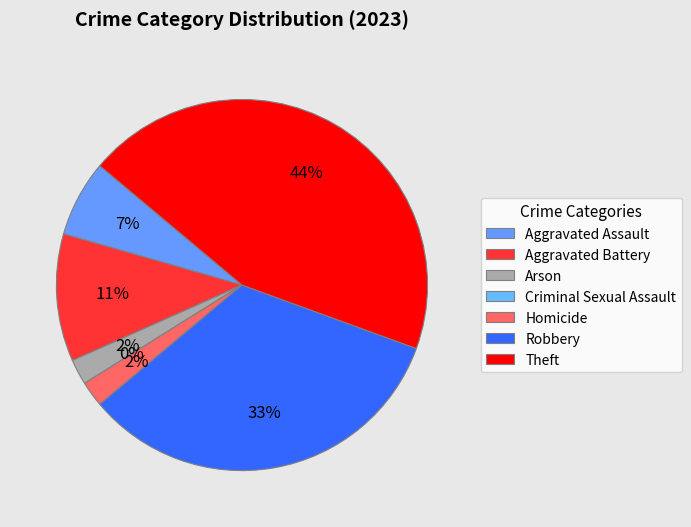

Rank the categories by value from highest to lowest.

Theft, Robbery, Aggravated Battery, Aggravated Assault, Arson, Homicide, Criminal Sexual Assault